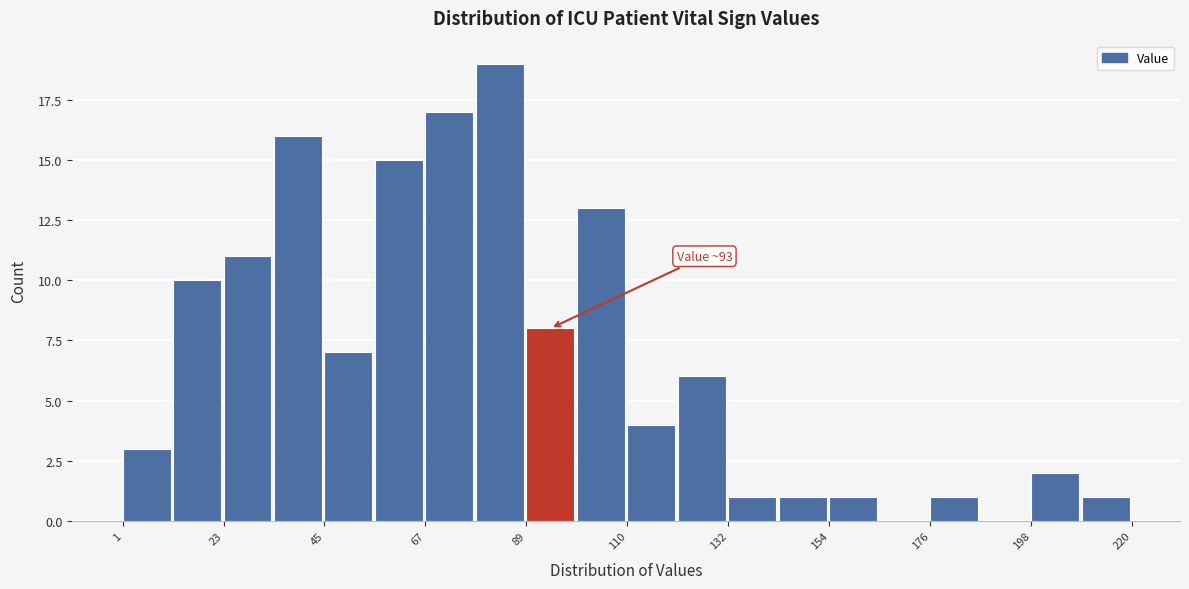

Around what value on the x-axis is the tallest bar? Give the approximate position of its centre, as read against the axis.

85